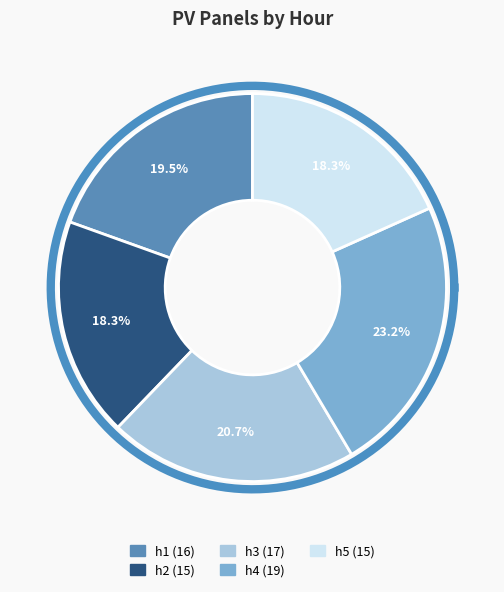

What is the largest slice in the pie chart?

h4